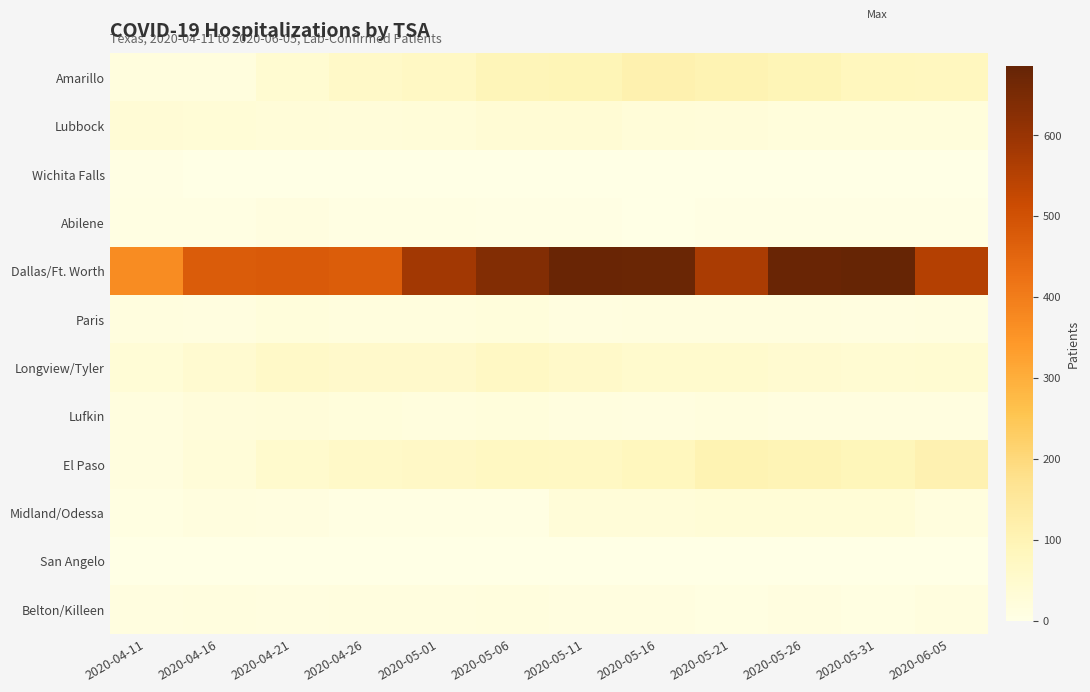

Between 2020-04-11 and 2020-05-06, which is larger?

2020-05-06